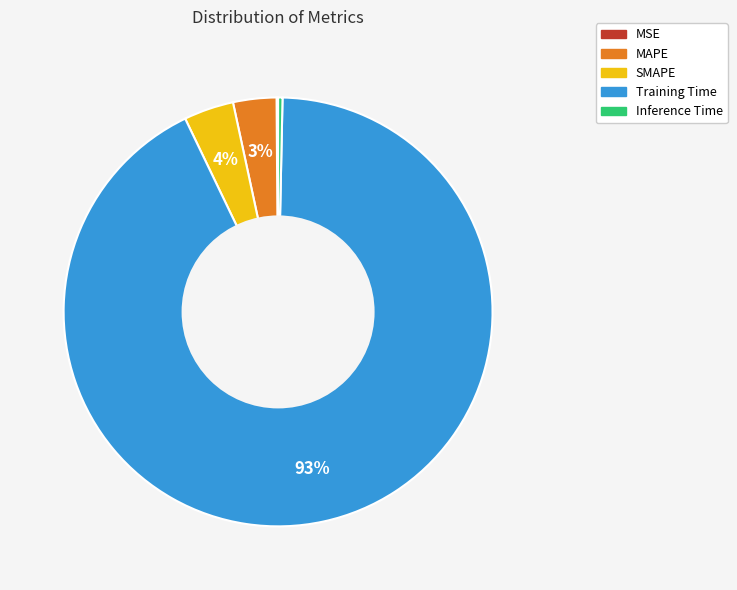

Which slice is the largest?

Training Time